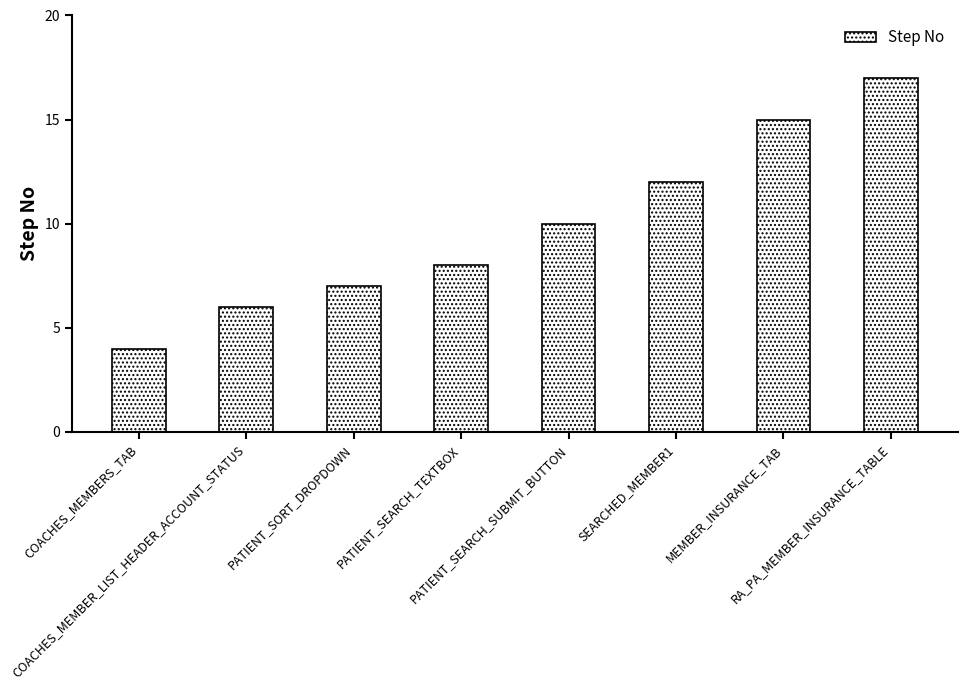

What is the label of the 5th bar from the right?

PATIENT_SEARCH_TEXTBOX